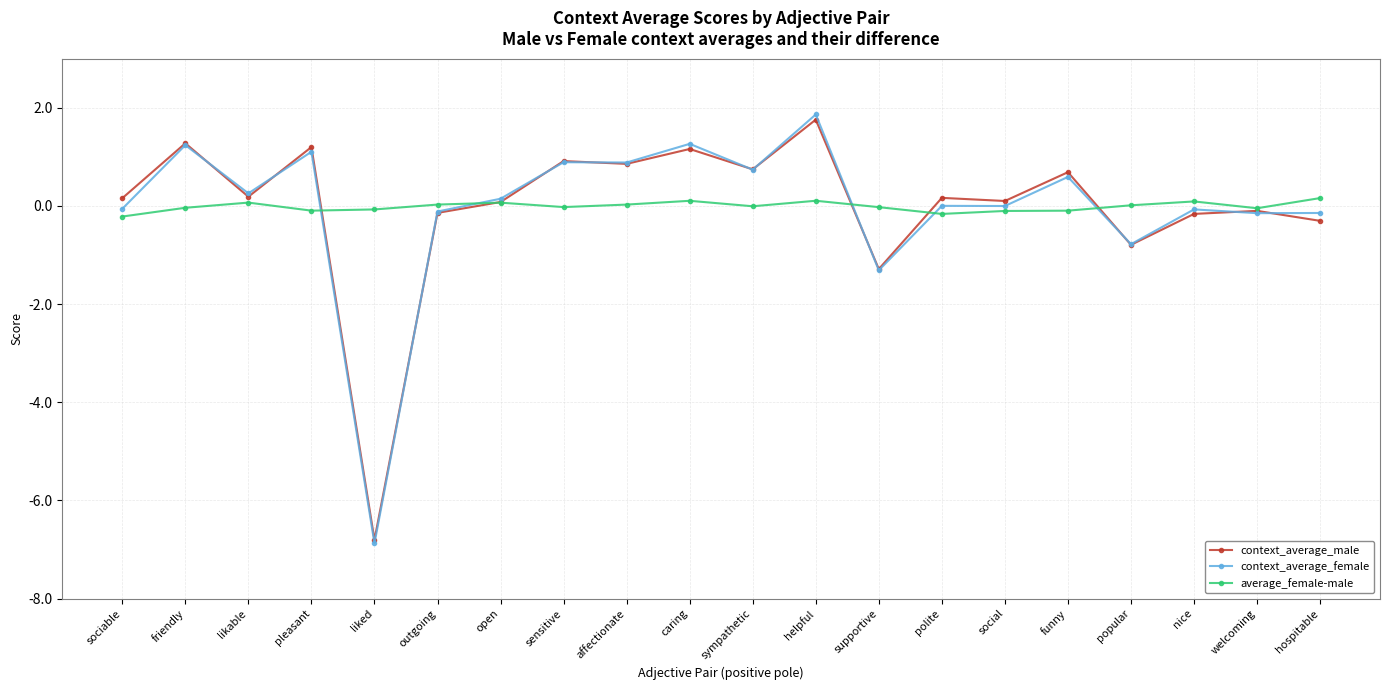

How many distinct data groups are displayed?

3